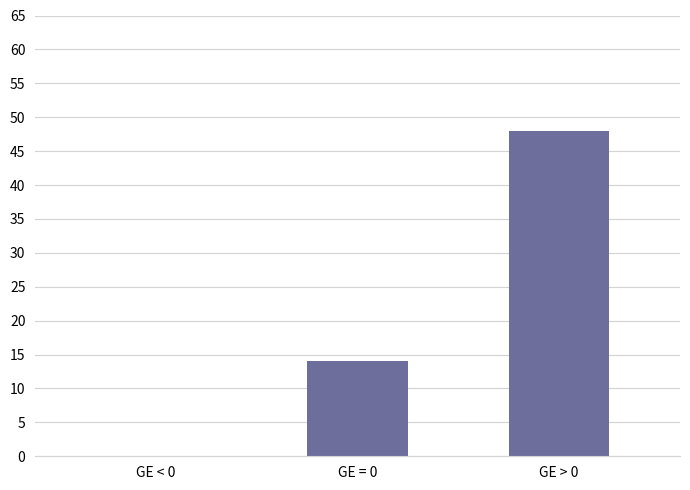

At which label is the value closest to 24?

GE = 0